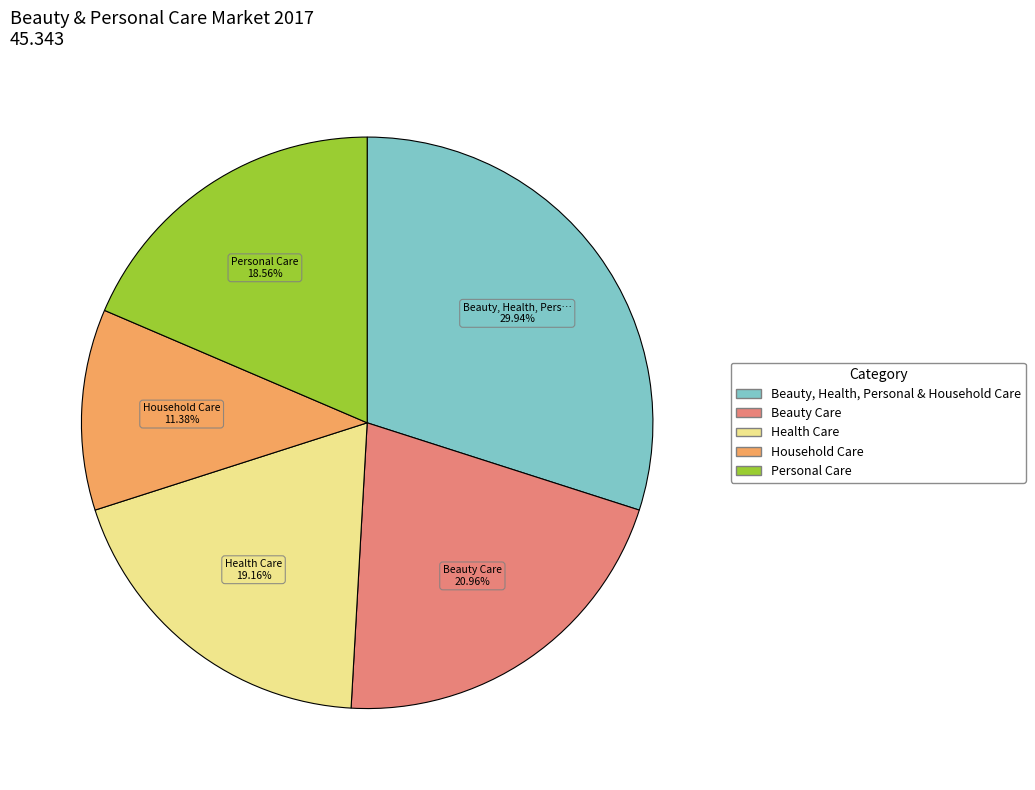

Is Beauty Care the majority of the pie?

No